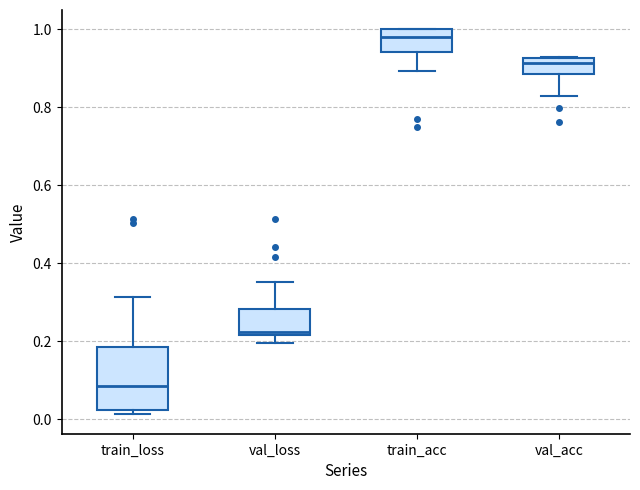

Reading left to right, read every box against the y-axis: the position of its median line, the range the box covers, and the ends of its whiskers. The values are not printed on the chart, so give them approximately, as read against the axis.

train_loss: median 0.08, box 0.02 to 0.18, whiskers 0.02 (just below the box's lower edge) to 0.32
val_loss: median 0.22 (just above the box's lower edge), box 0.22 to 0.28, whiskers 0.20 to 0.36
train_acc: median 0.98, box 0.94 to 1.00, whiskers 0.90 to 1.00
val_acc: median 0.92 (just below the box's upper edge), box 0.88 to 0.92, whiskers 0.82 to 0.92